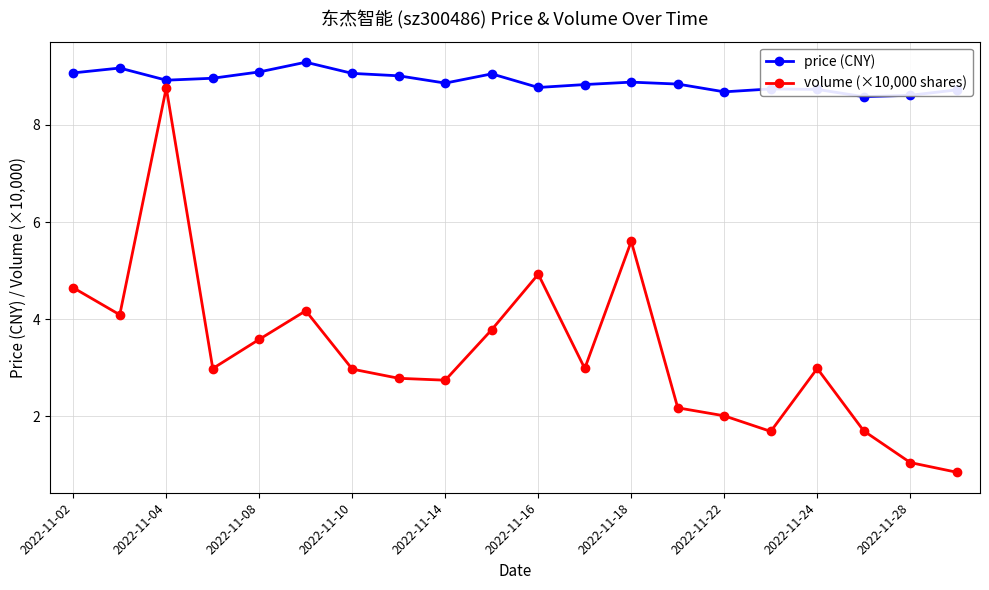

Which series has the largest total across all categories?

price (CNY)